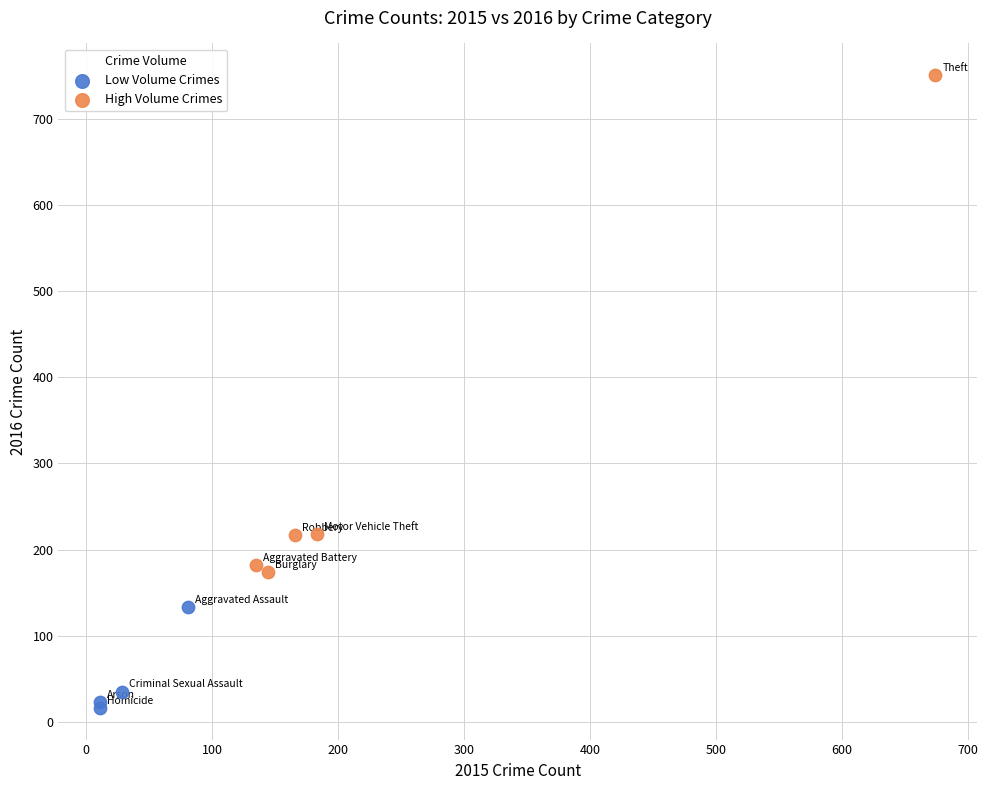

What are all the series names shown in the legend?

Low Volume Crimes, High Volume Crimes